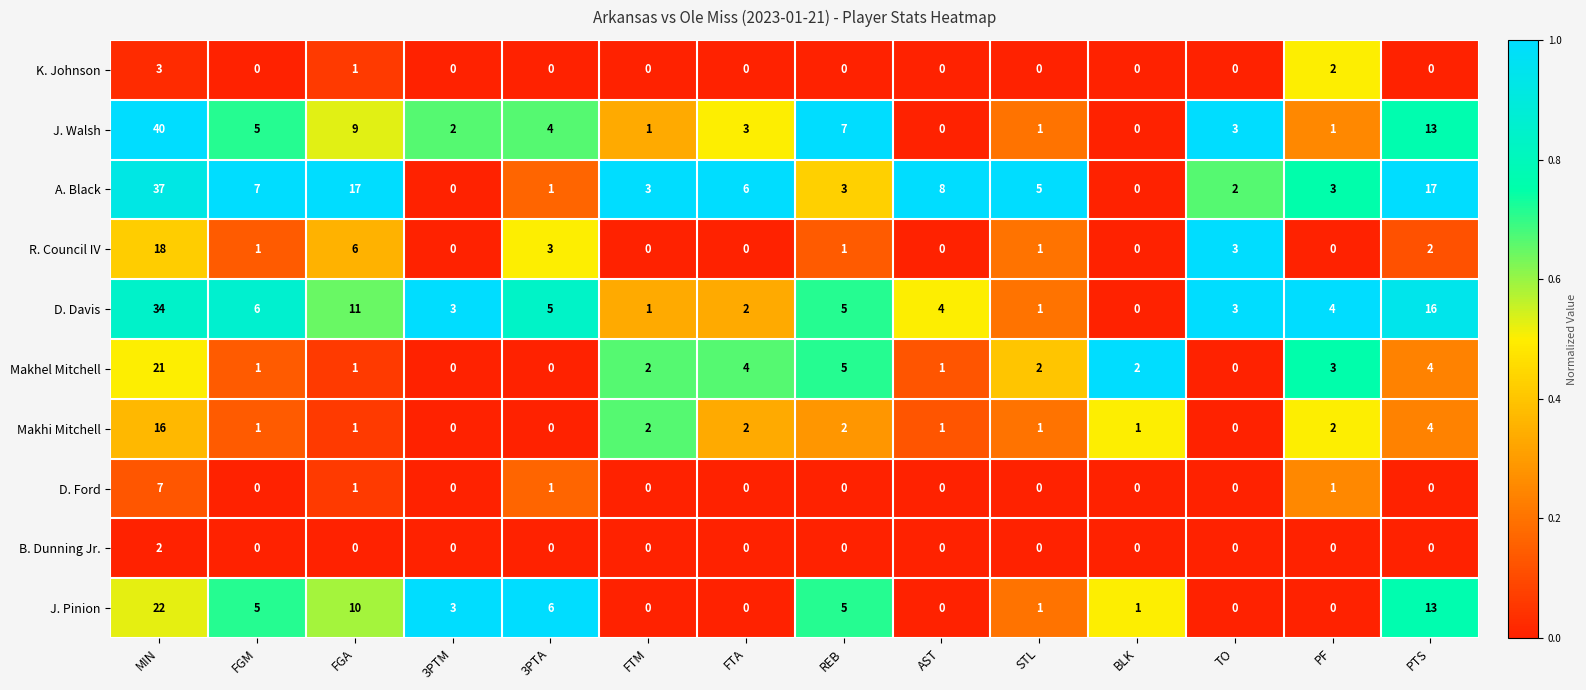

What is the total value across all series at FGA?

57